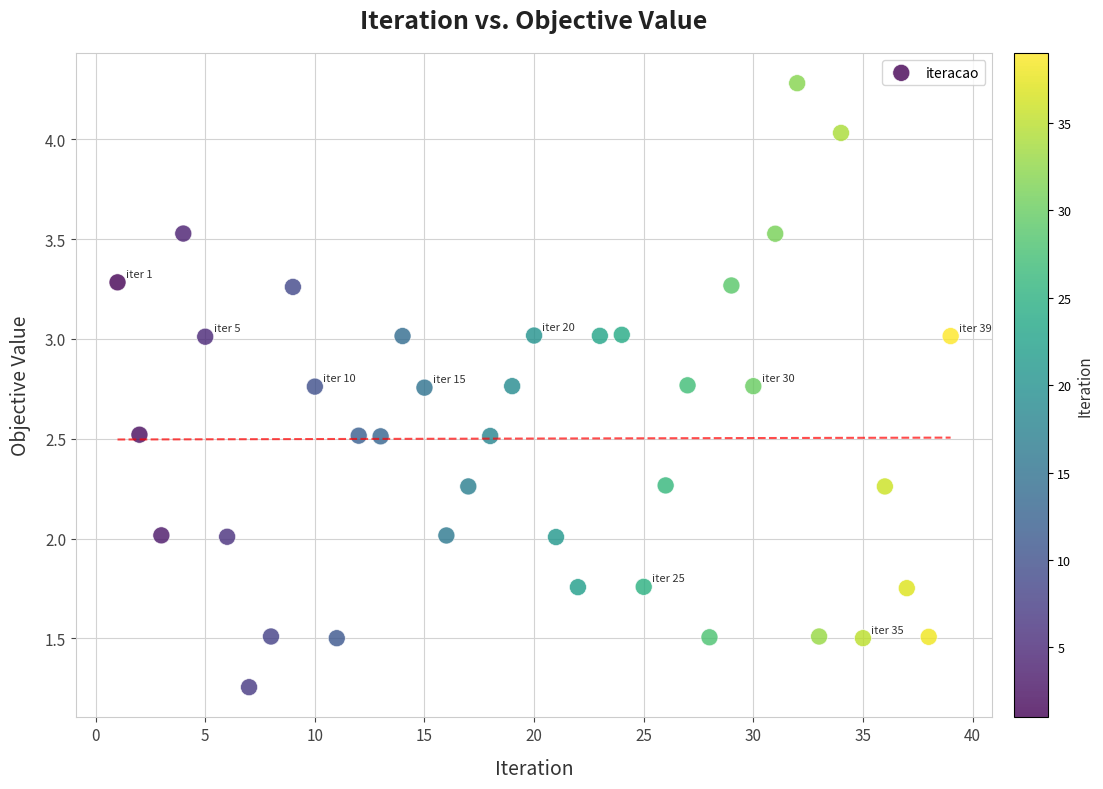

What is the range of Y values (max minus min)?

3.0